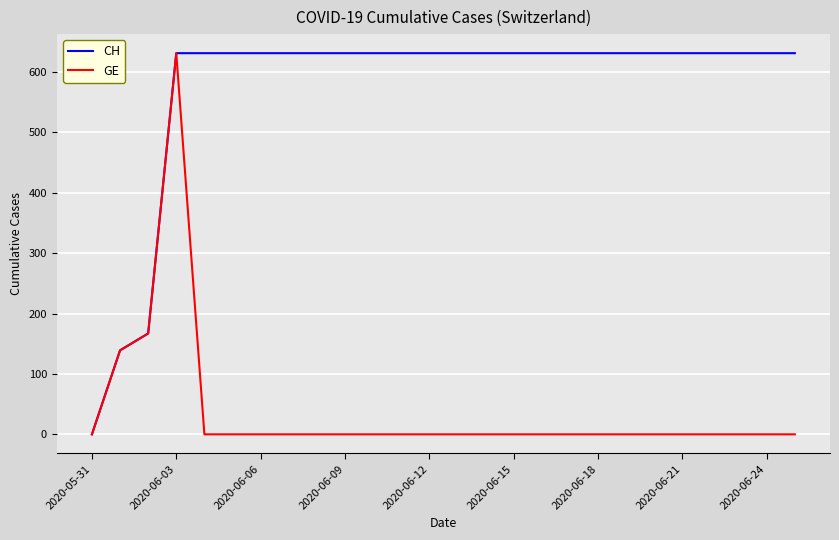

What are all the series names shown in the legend?

CH, GE